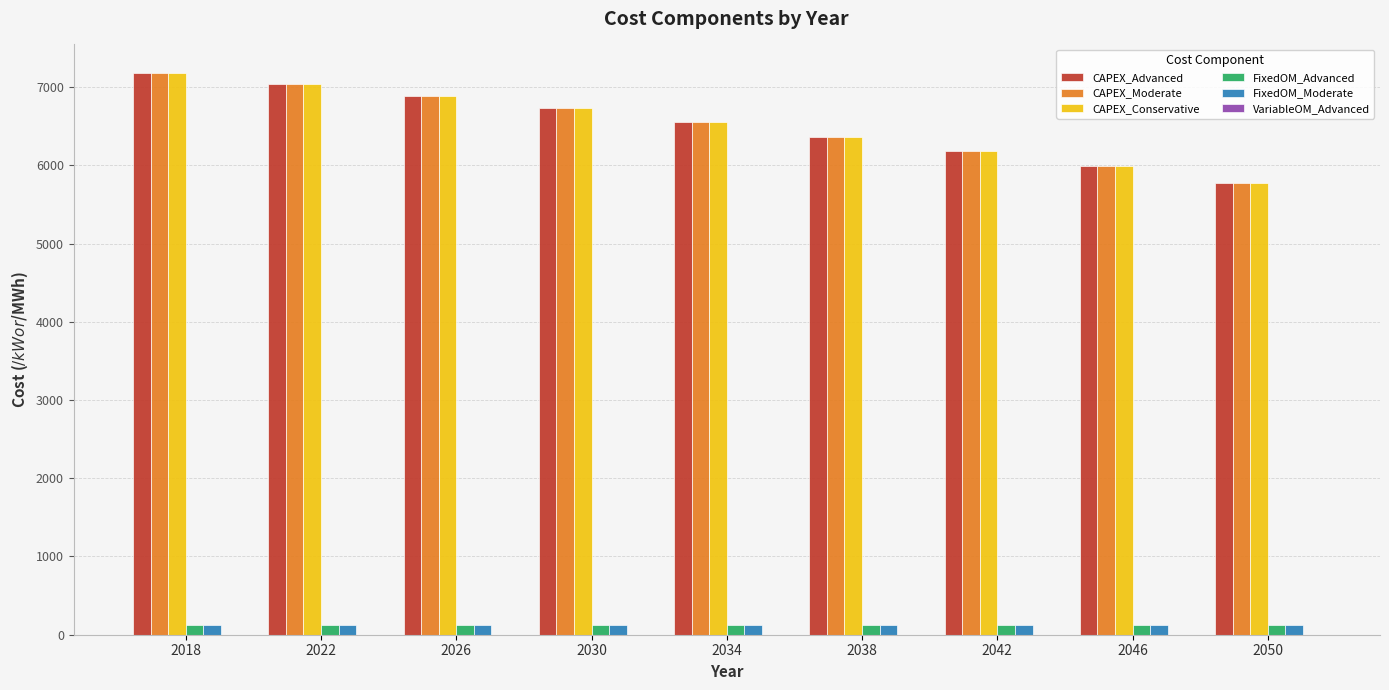

What is the sum of all CAPEX_Conservative values?

58700.6